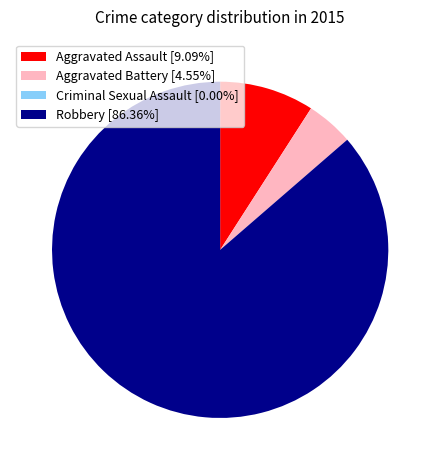

Do Aggravated Assault [9.09%] and Aggravated Battery [4.55%] together represent more than half of the pie?

No